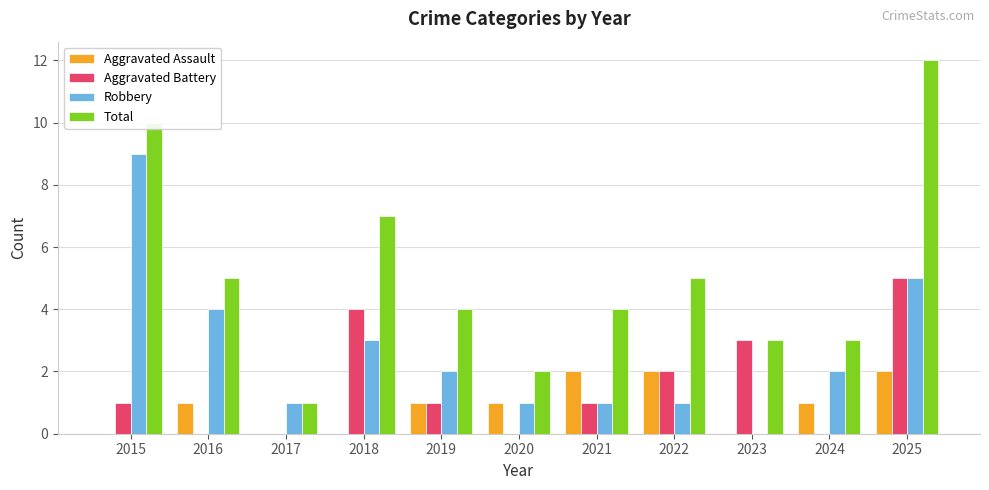

What is the sum of the Total values at 2015 and 2019?

14